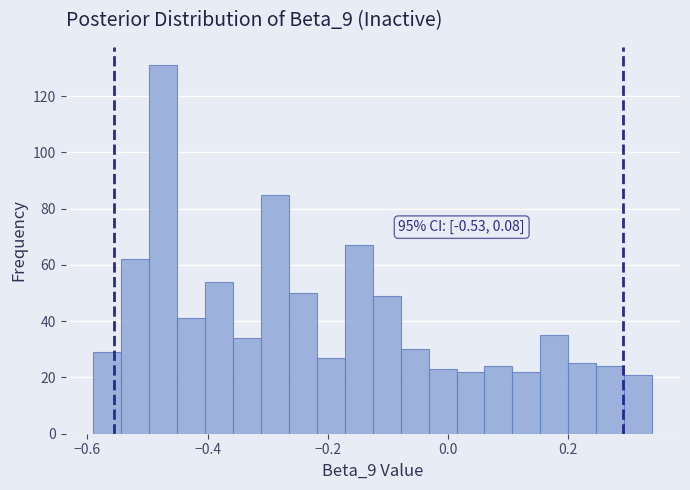

Read against the x-axis, roughly where is the centre of the tallest bar?

-0.48